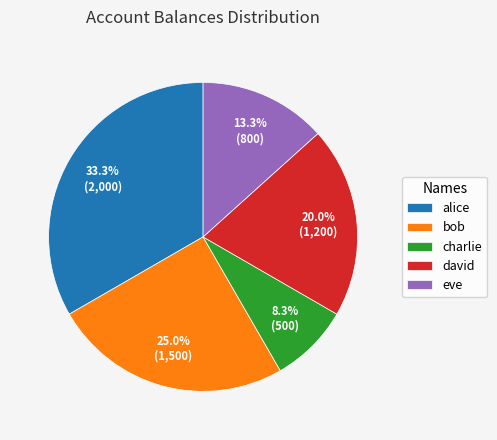

Does alice represent more than half of the total?

No